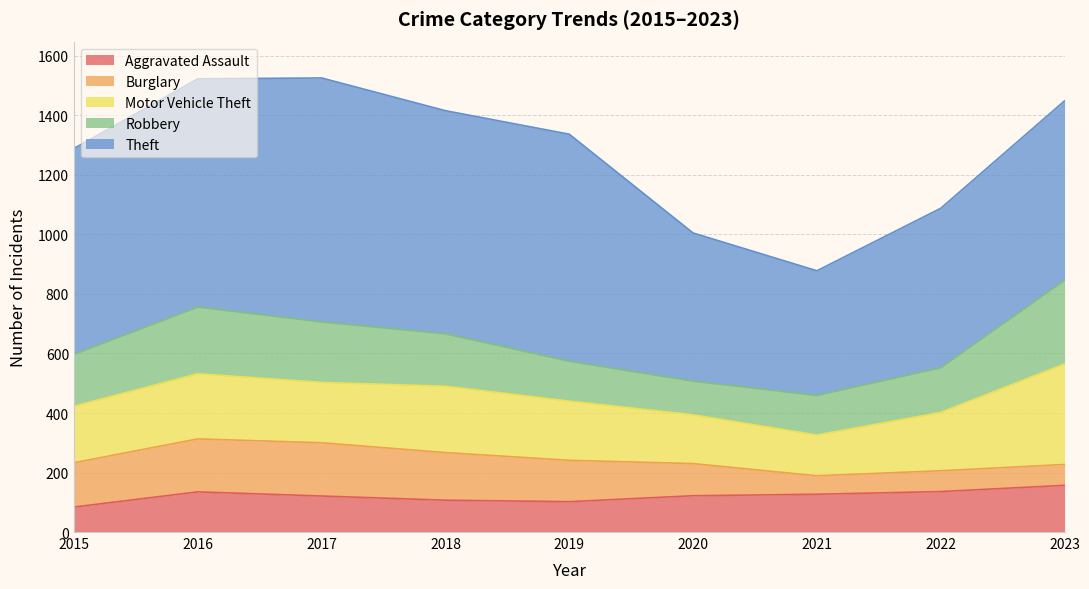

Reading left to right, transcribe all the data shown in this chart.

Aggravated Assault: 84	135	121	107	102	122	127	136	157
Burglary: 149	178	179	160	139	108	62	70	70
Motor Vehicle Theft: 190	219	203	223	199	164	137	196	338
Robbery: 174	224	203	176	134	113	133	150	281
Theft: 692	767	820	750	763	498	419	536	603